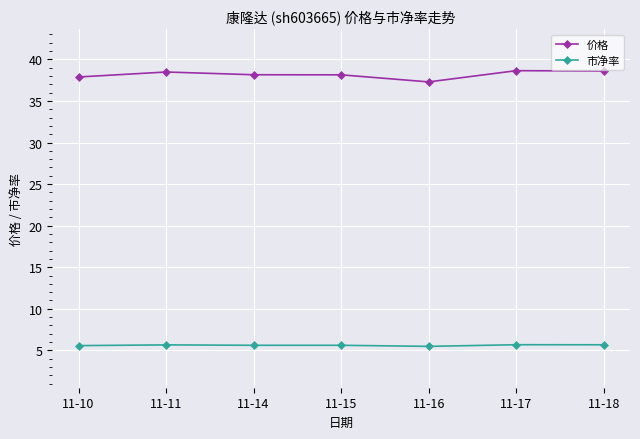

The 价格 series shows 38.1 at 11-15. True or false?

True